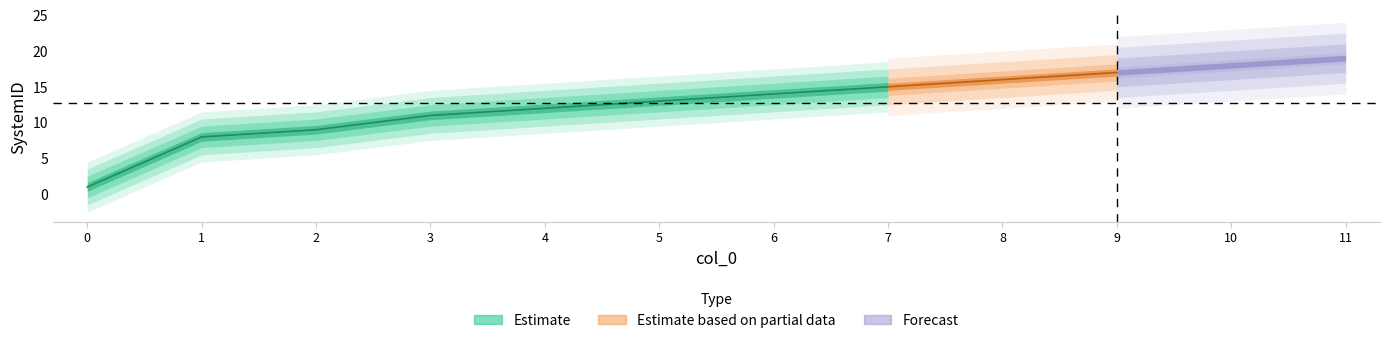

Rank the categories by value from lowest to highest.

0, 1, 2, 3, 4, 5, 6, 7, 8, 9, 10, 11